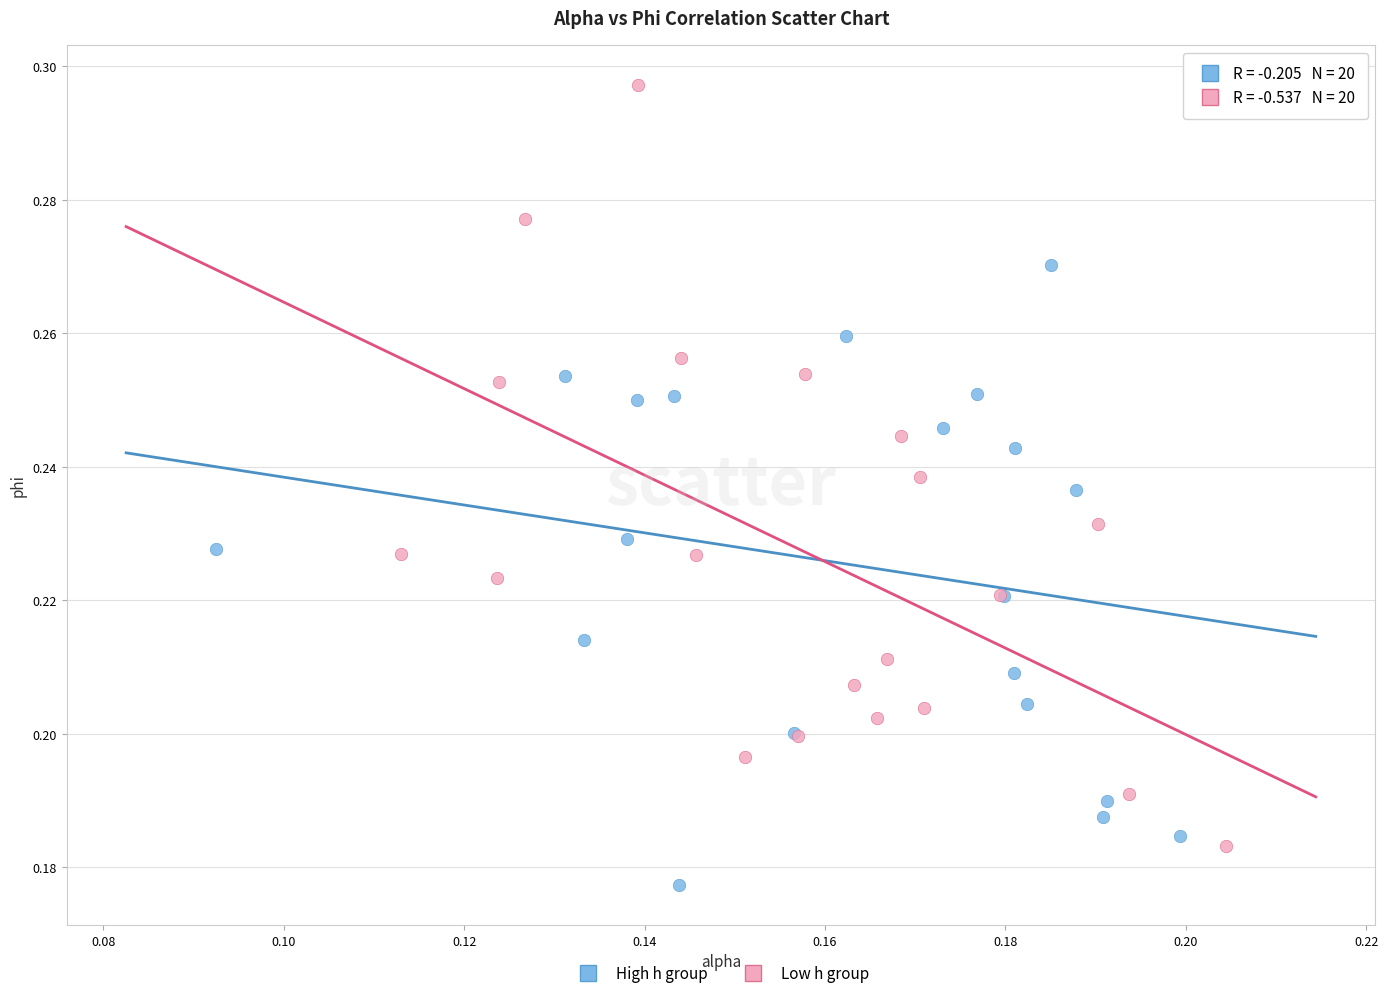

Which series has the widest spread of Y values?

Low h group